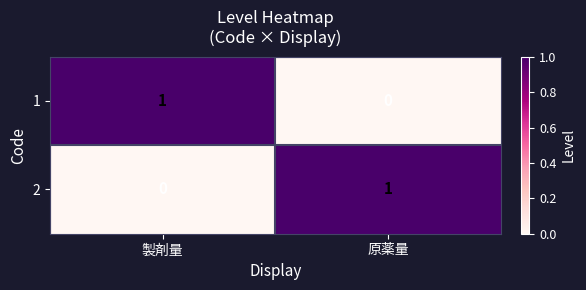

True or false: 2 has a value of 1 at 原薬量.

True